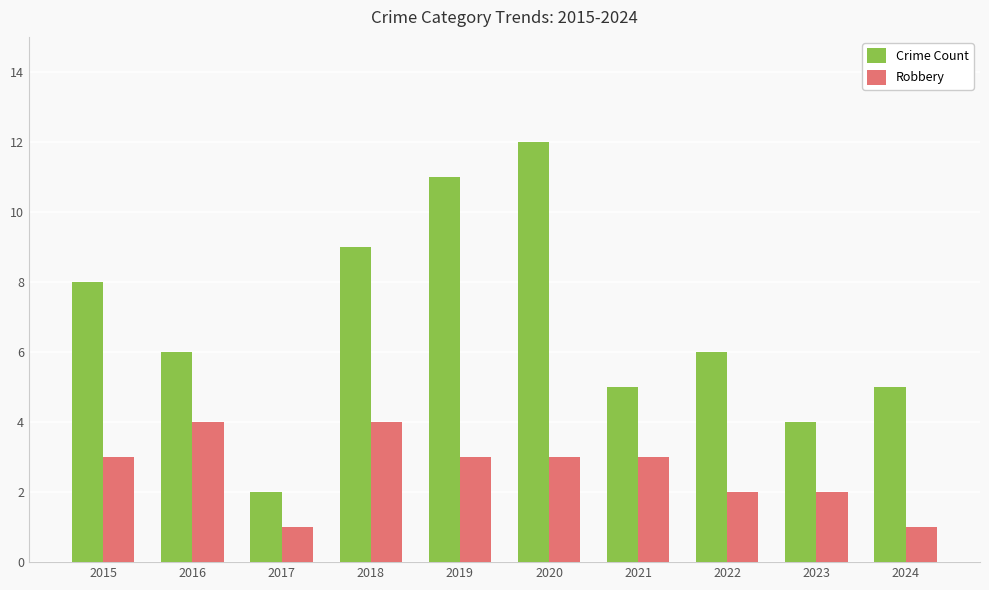

At which category is the sum across all series the highest?

2020